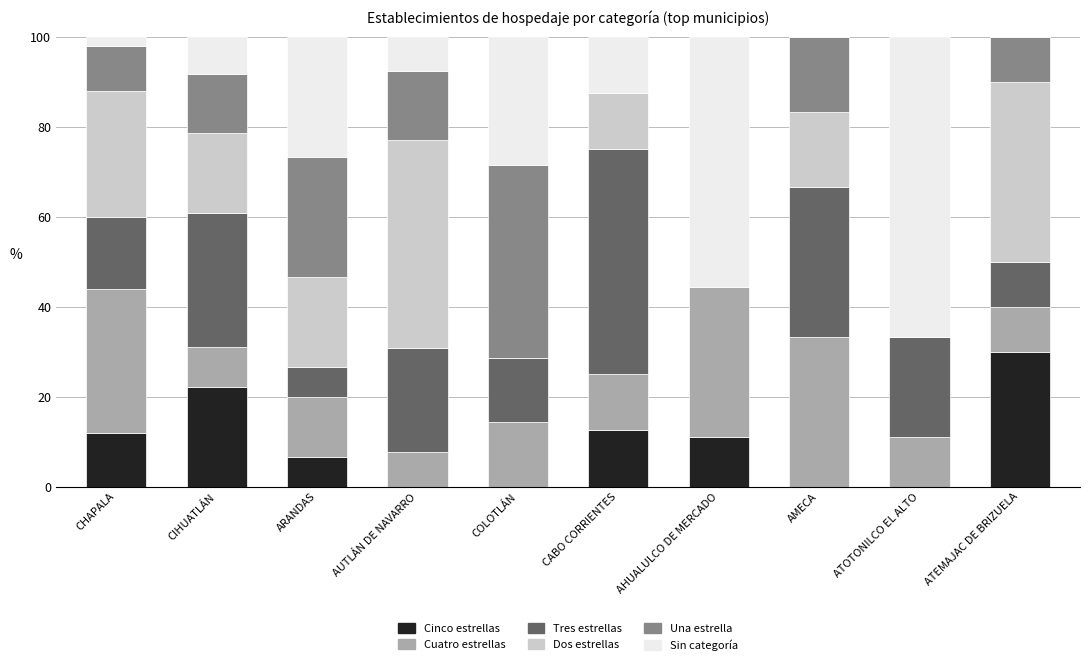

The Cinco estrellas series shows 19.0 at CHAPALA. True or false?

False